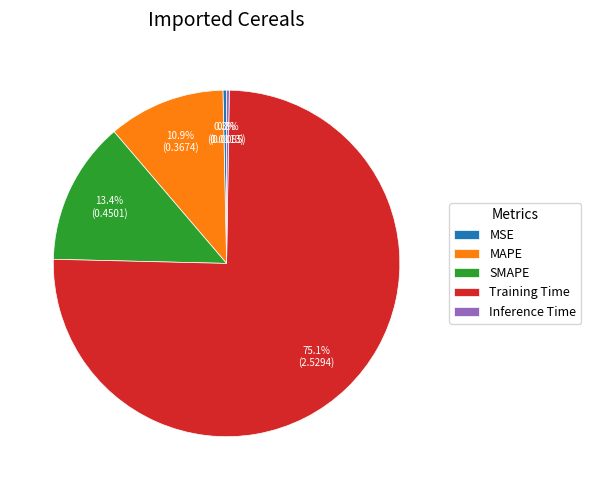

Which has a higher value, MAPE or SMAPE?

SMAPE